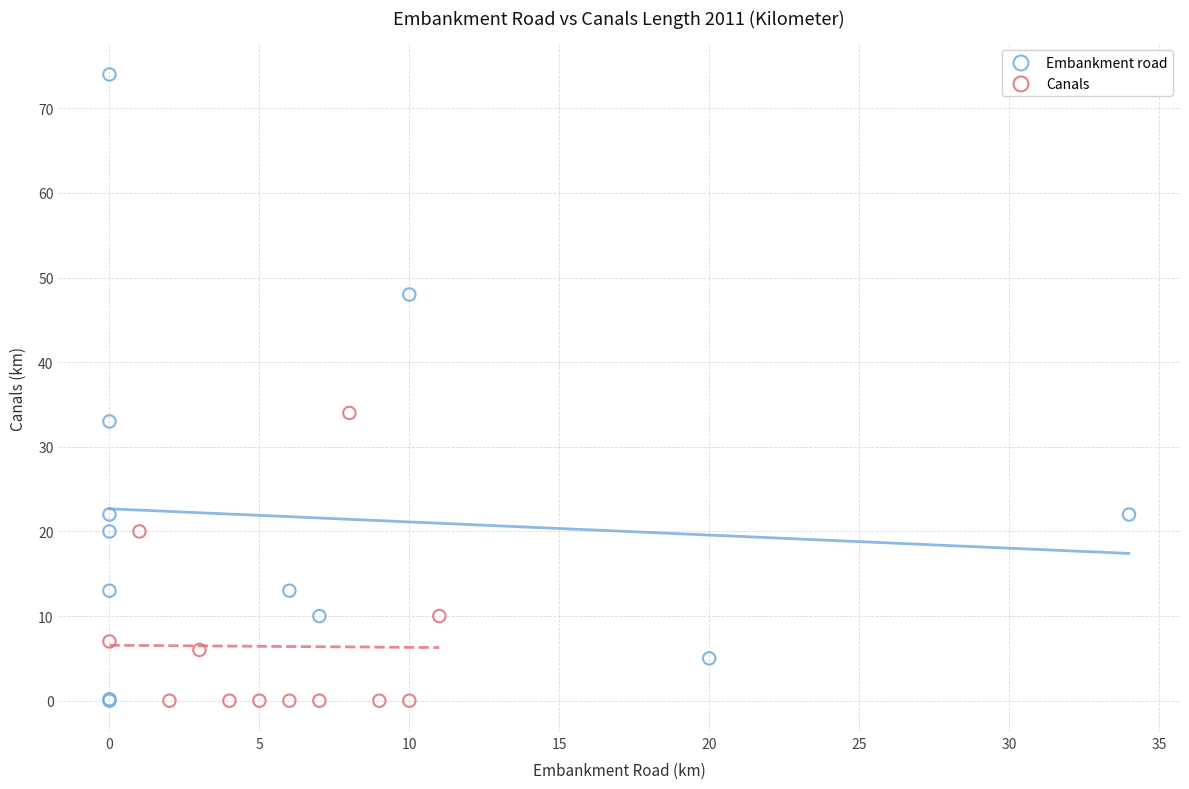

Which series reaches the maximum Y coordinate?

Embankment road